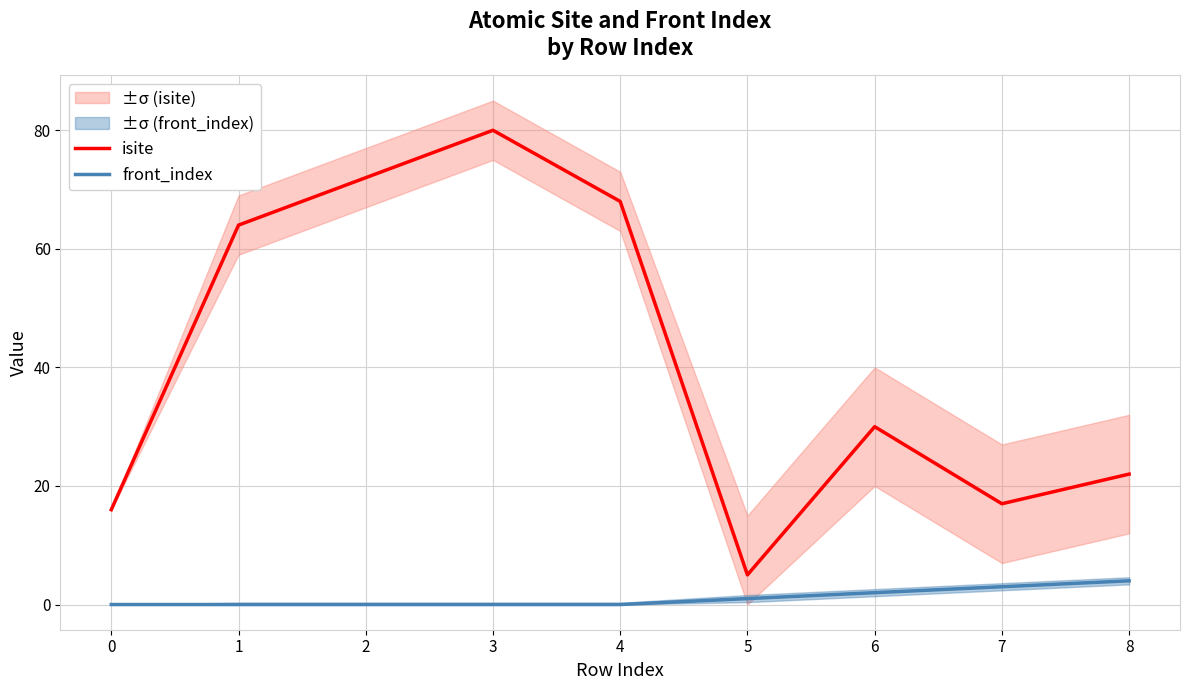

Between 5 and 3, which is larger?

3